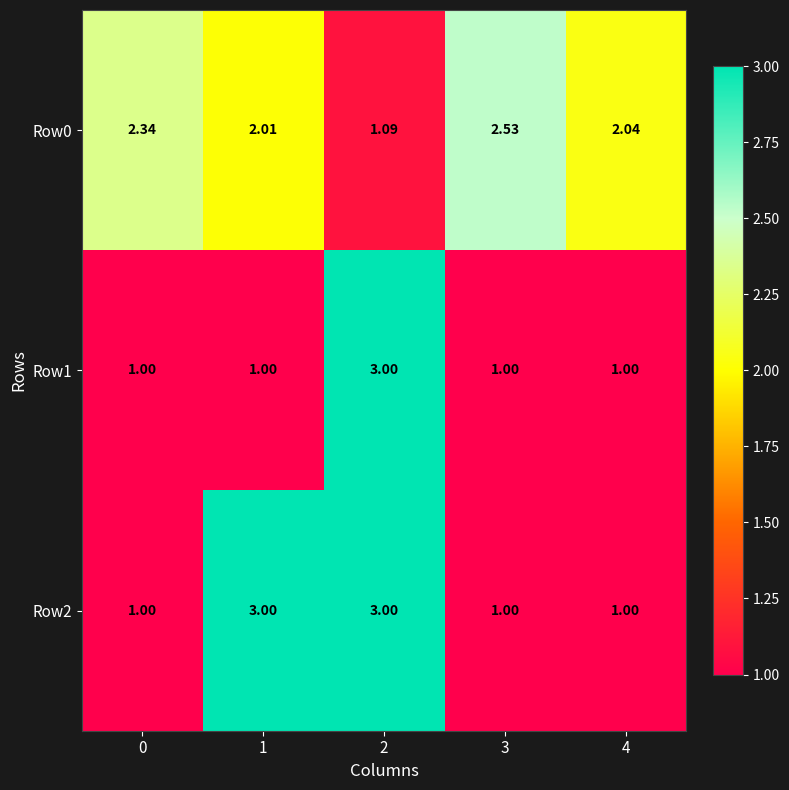

What is the difference between the highest and lowest values at 3?

1.5